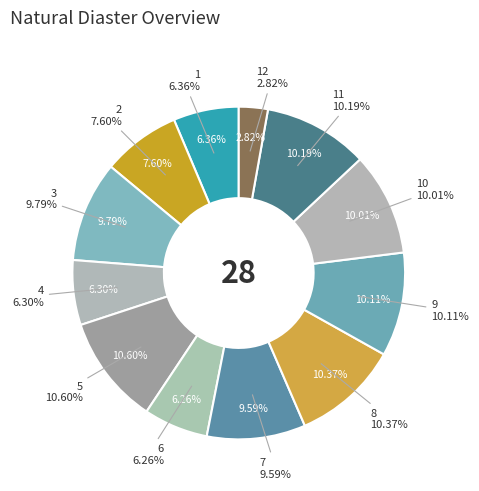

Approximately how many times larger is the value at 11 compared to 8?

1.0